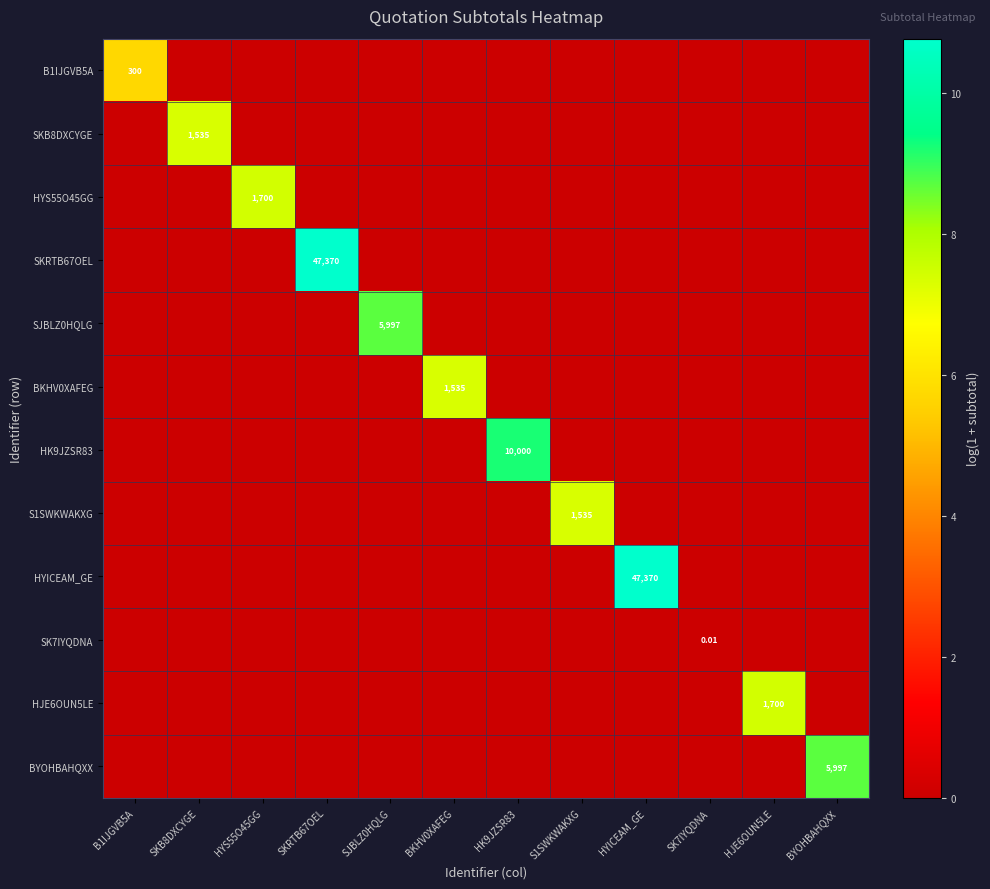

True or false: BKHV0XAFEG has a value of 4.3 at BKHV0XAFEG.

False